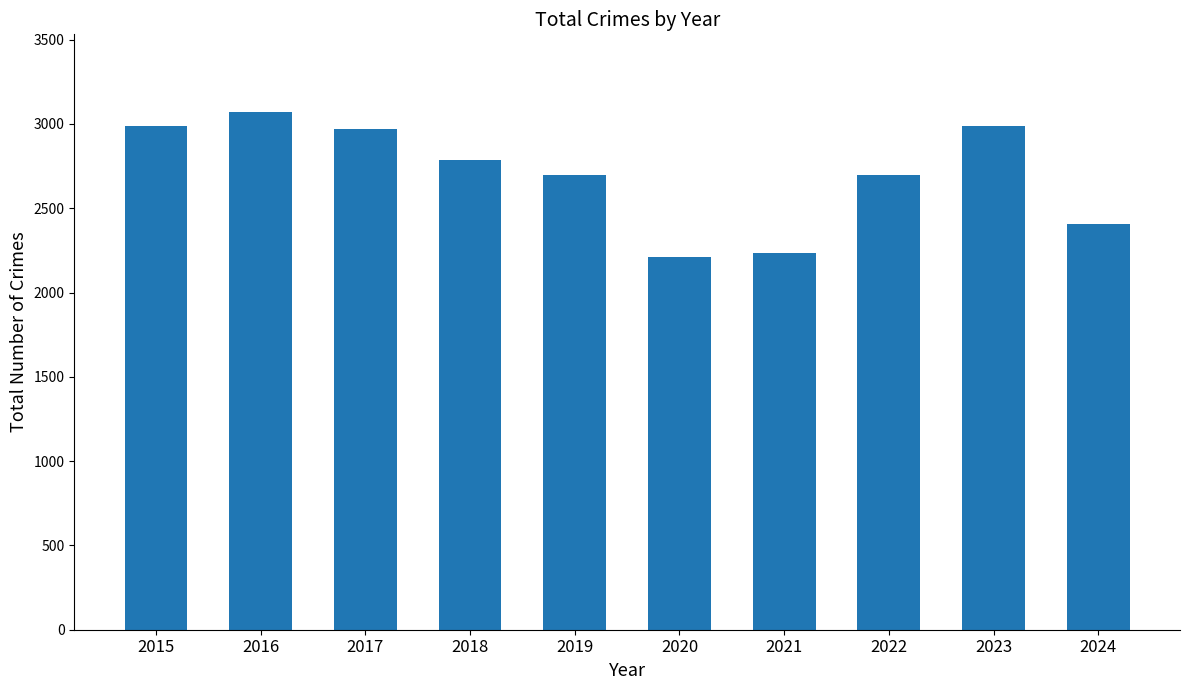

What is the ratio of the value at 2024 to the value at 2018?

0.9